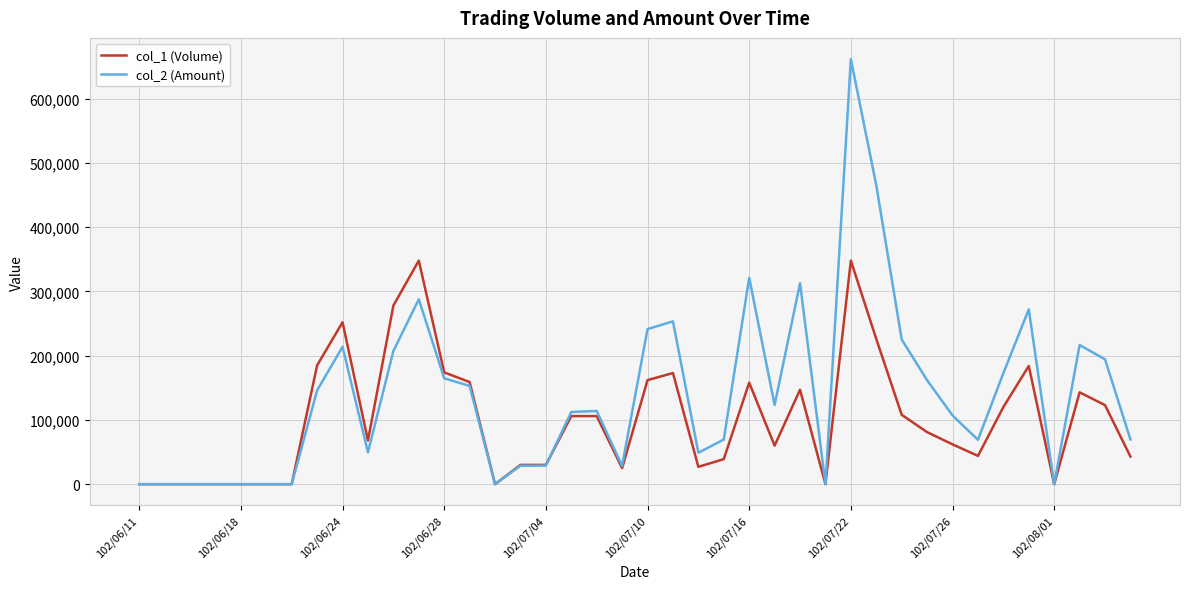

Does the chart display data point markers on the line(s)?

No